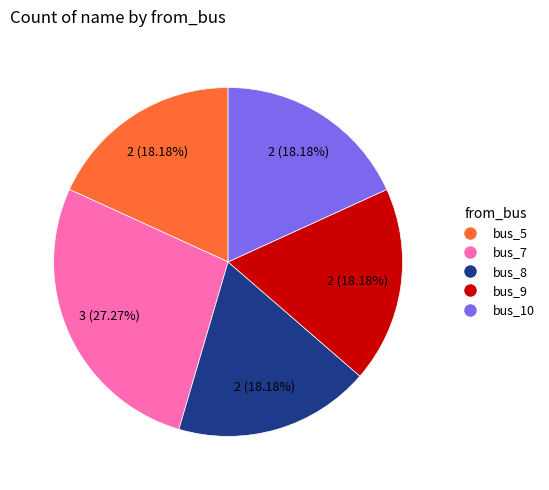

What is the ratio of the value at bus_10 to the value at bus_8?

1.0